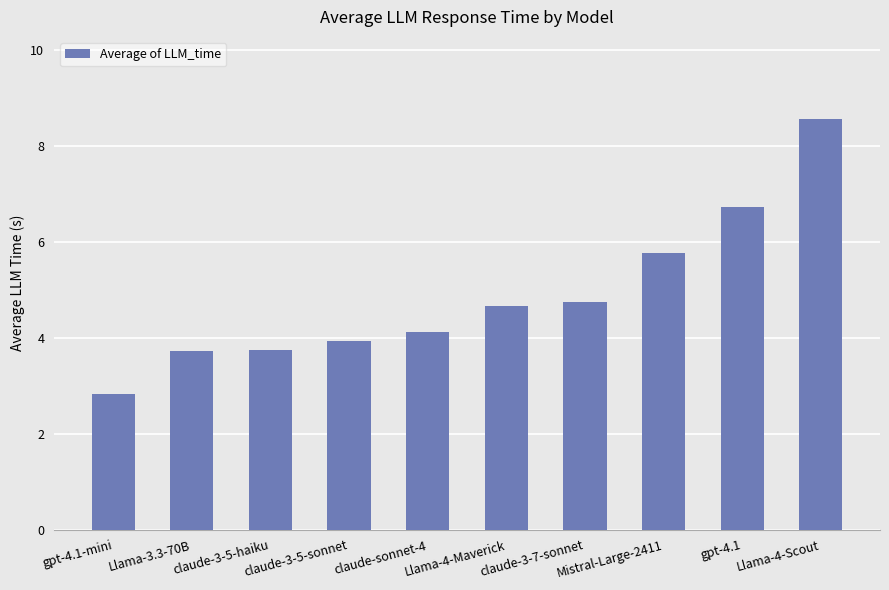

What value does the data have at claude-3-5-haiku?

3.7